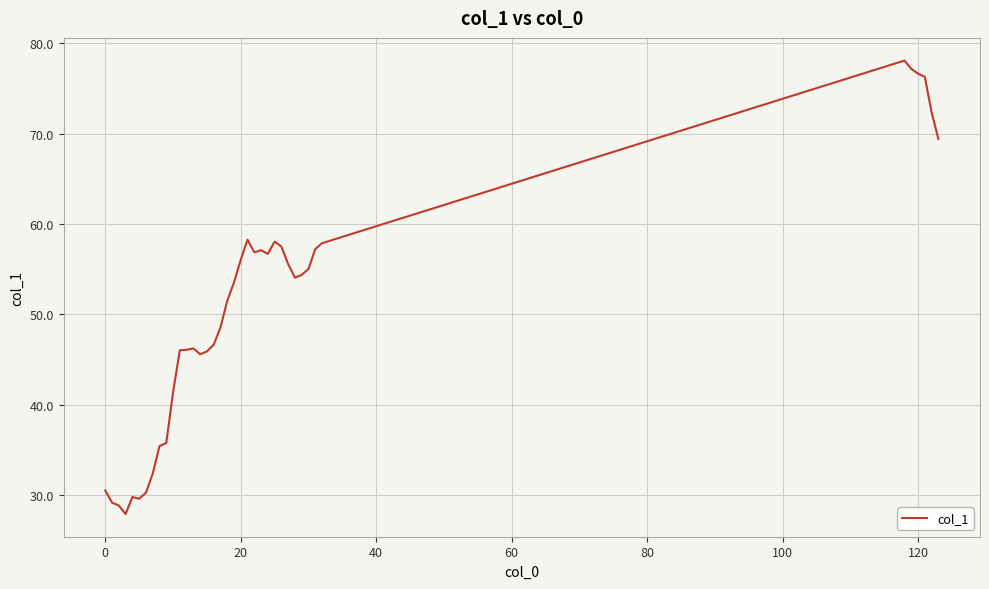

What is the difference between the maximum and minimum values?

50.2